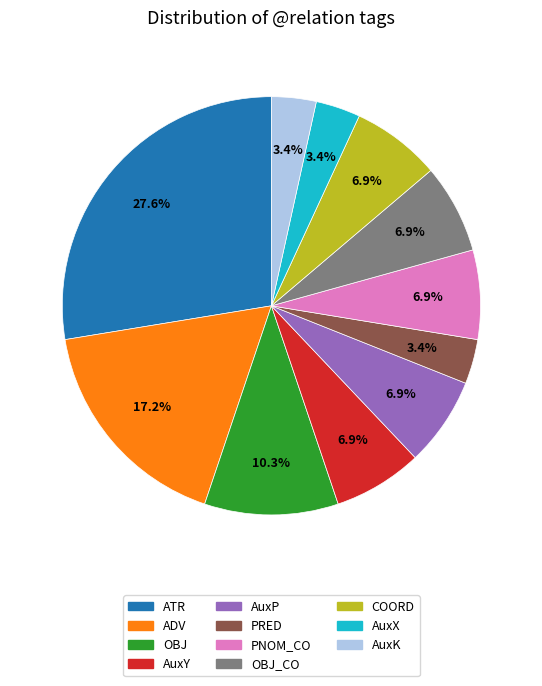

Is there any slice that represents more than half of the pie?

No